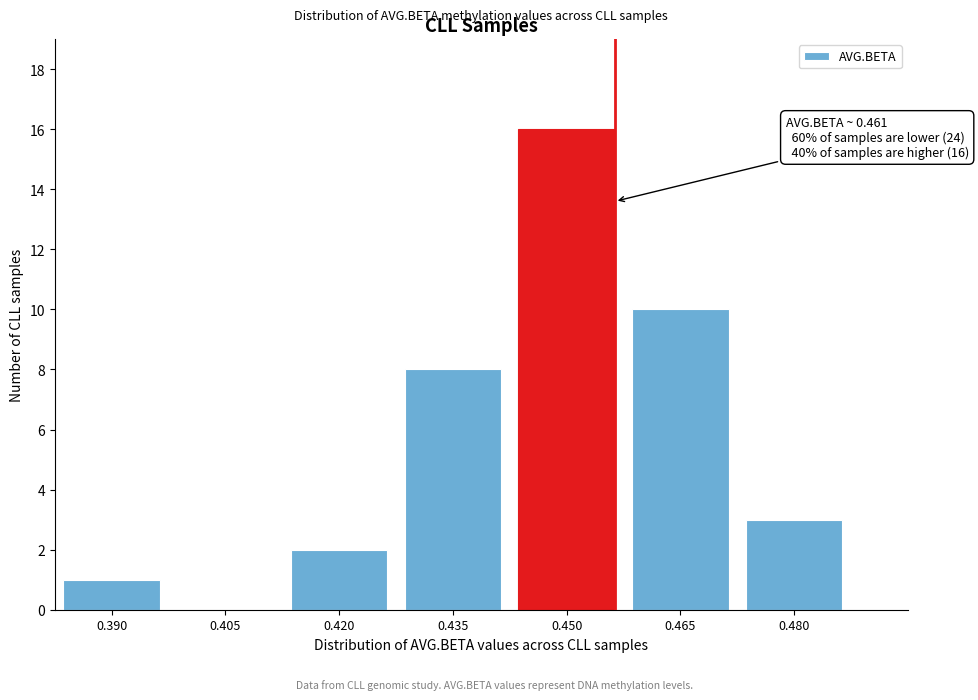

Reading left to right, transcribe all the data shown in this chart.

0.390=1	0.405=0	0.420=2	0.435=8	0.450=16	0.465=10	0.480=3